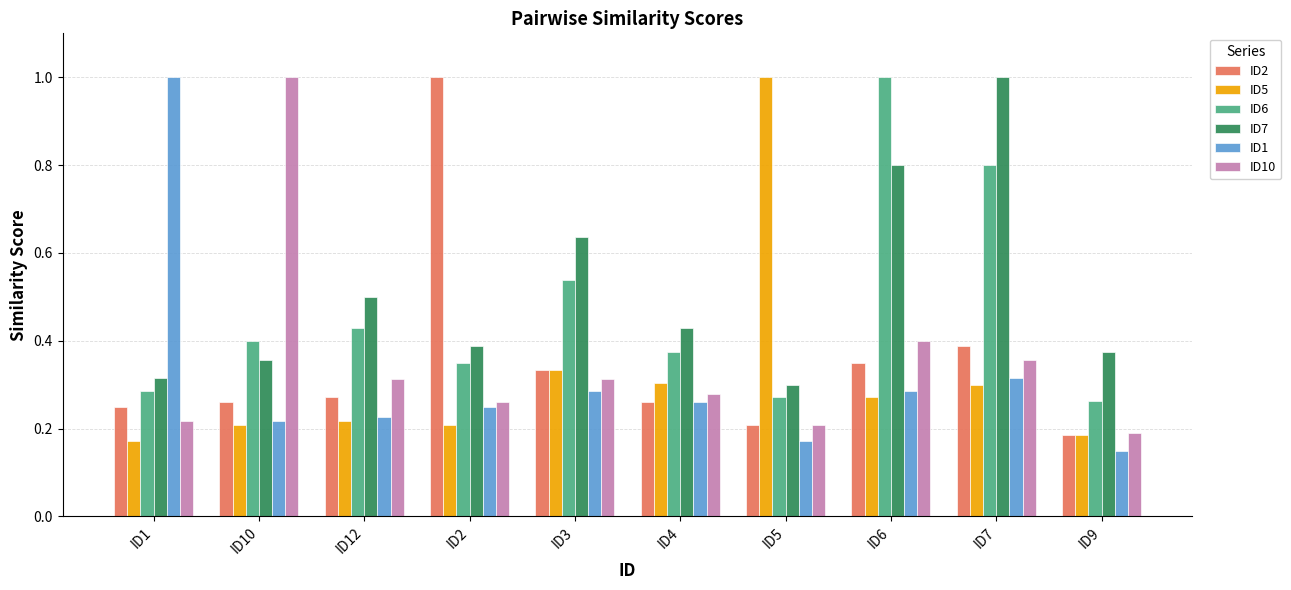

What is the difference between the maximum and minimum values in the ID10 series?

0.8